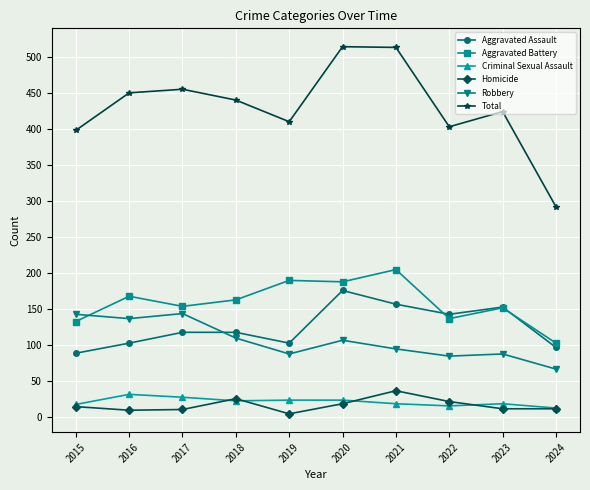

Is it true that Aggravated Assault equals 153 at 2023?

True